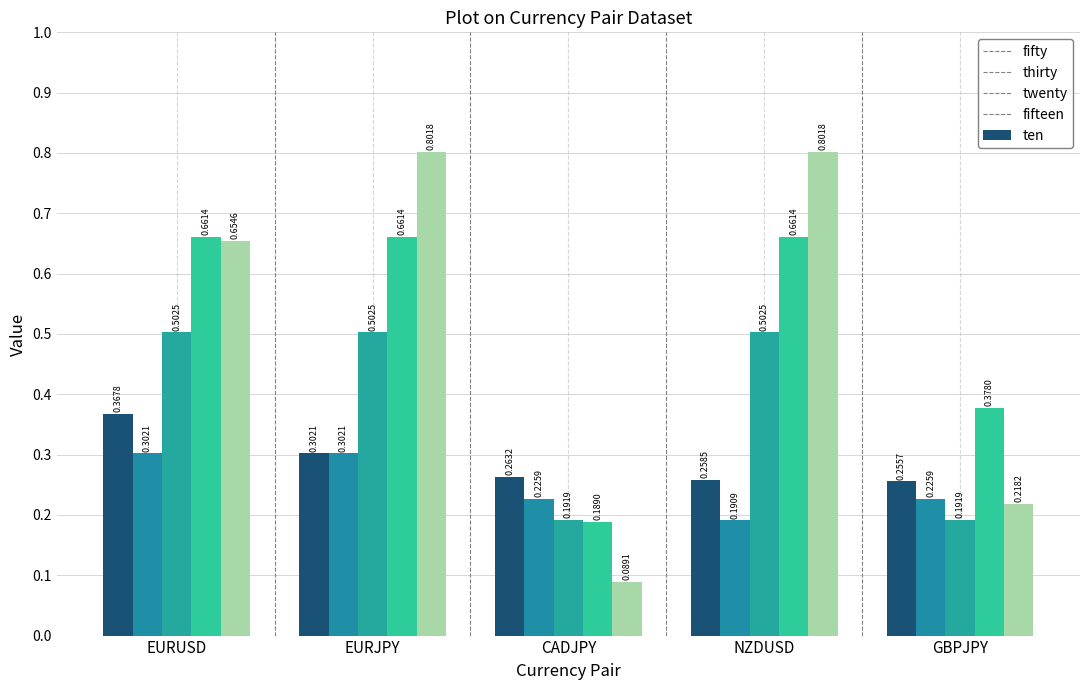

What value does the fifteen series have at GBPJPY?

0.4